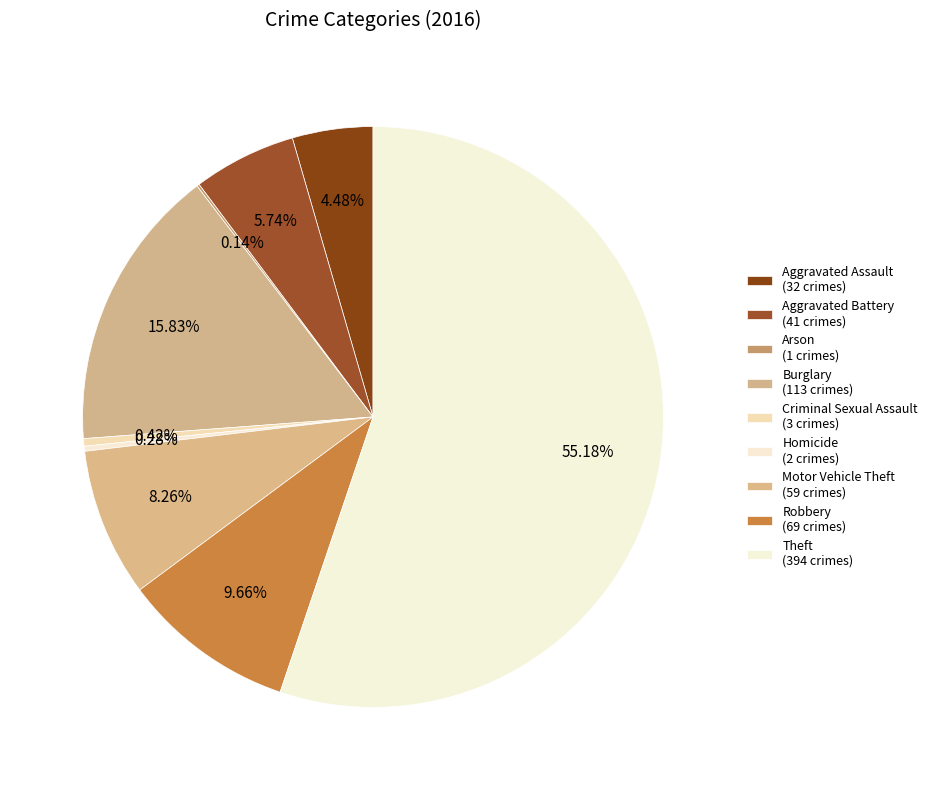

To the nearest percent, what is the combined percentage of Burglary and Aggravated Battery?

22%